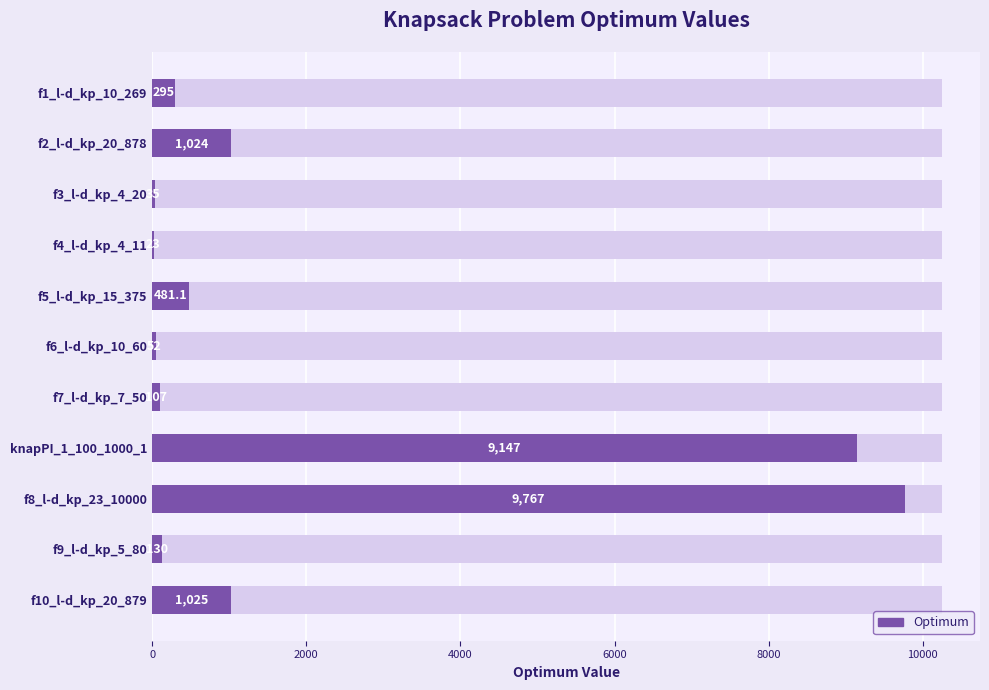

How many bars are there in total?

11